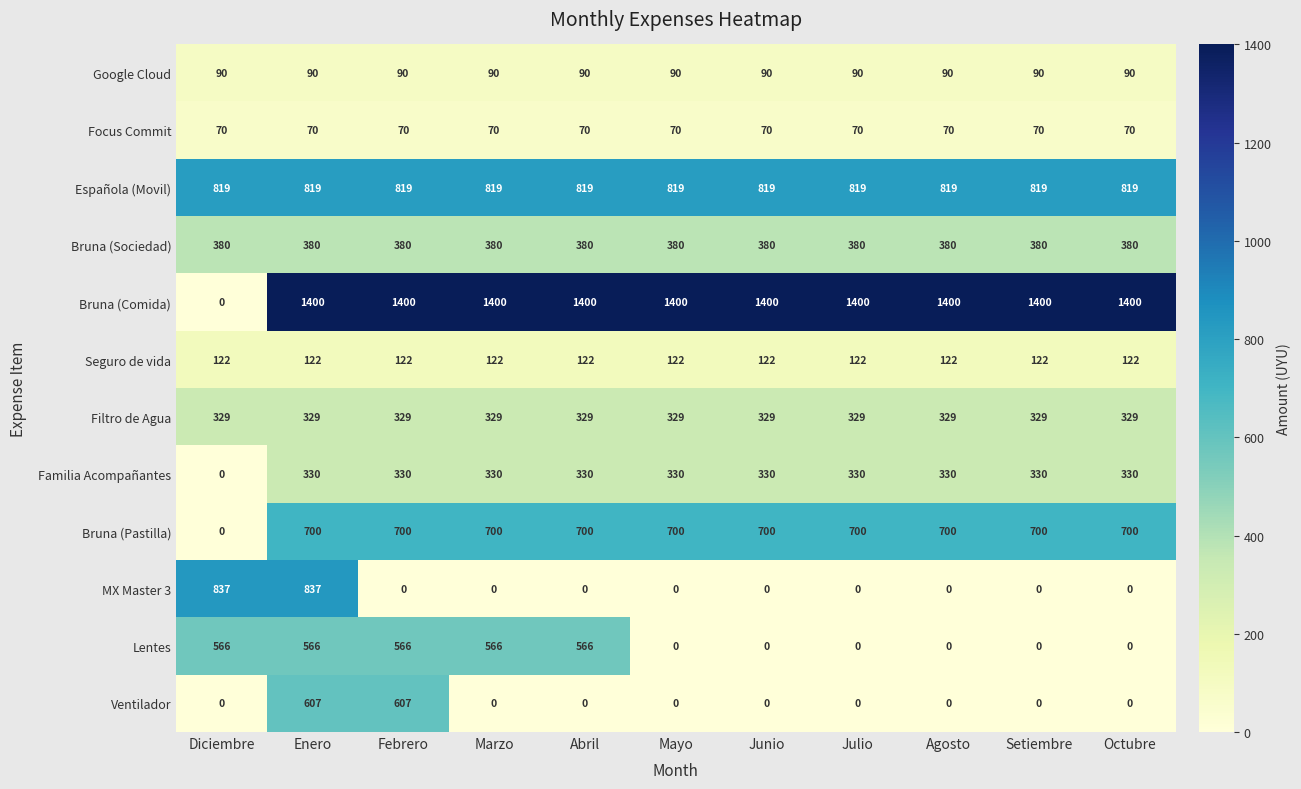

Is it true that Española (Movil) equals 819 at Mayo?

True